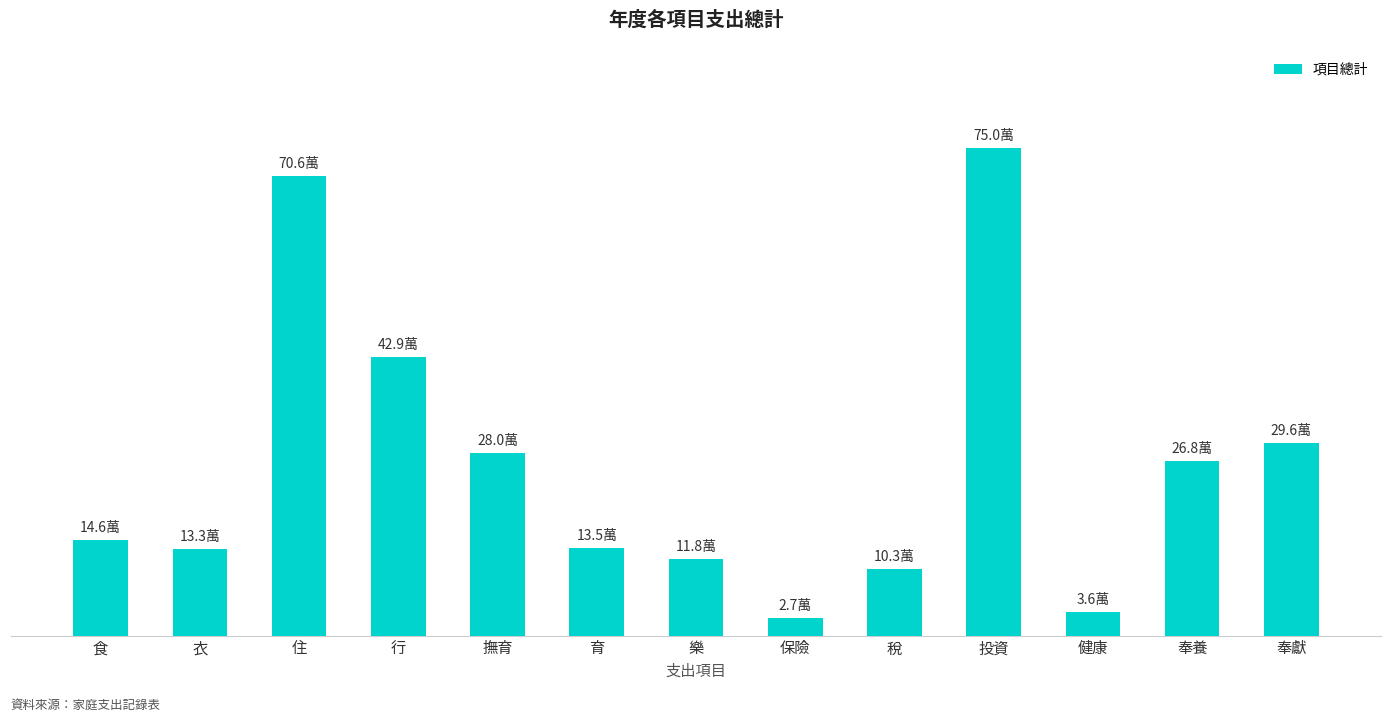

Does the chart contain any negative values?

No